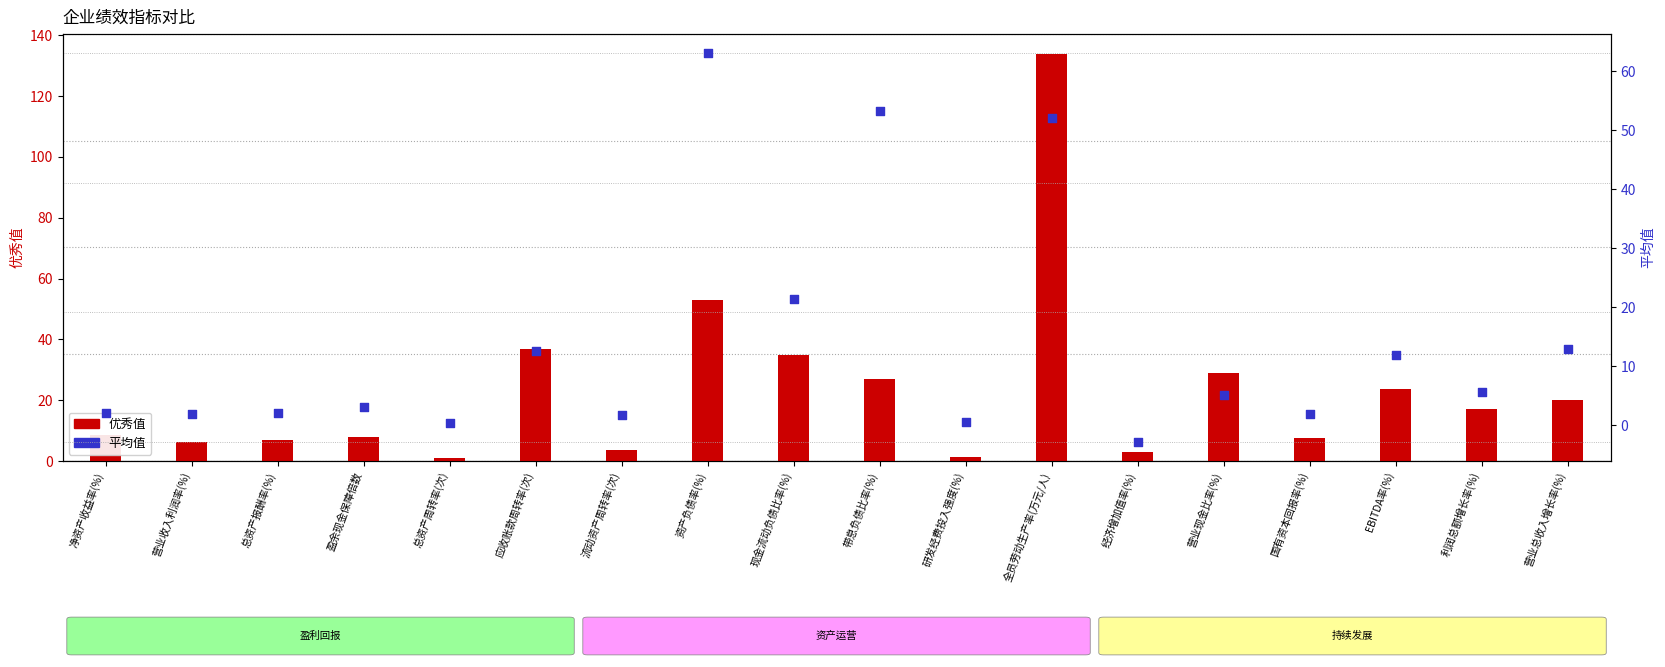

Which series has the widest spread of Y values?

优秀值